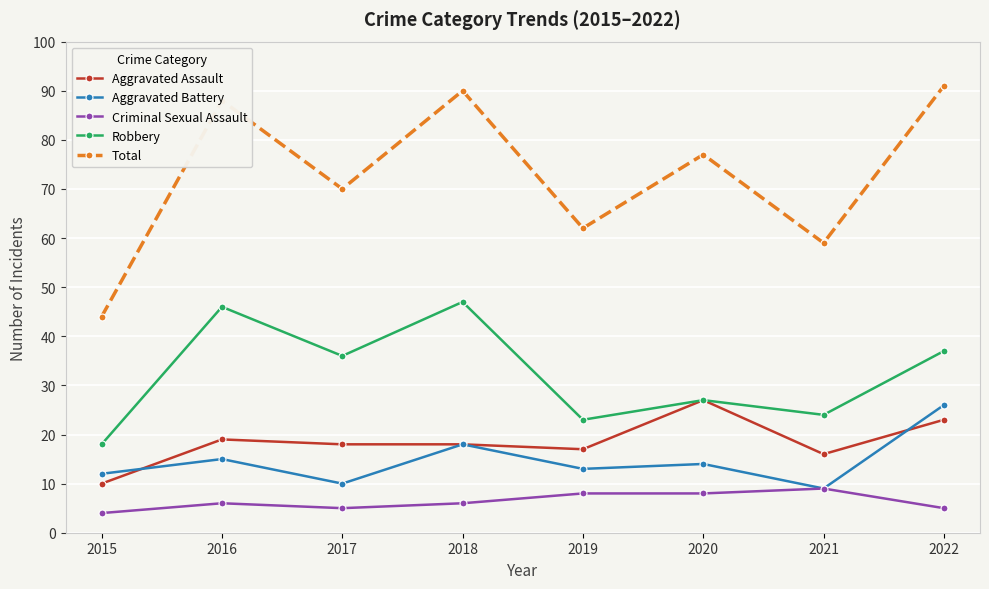

Is this an area chart (filled region under the line)?

No